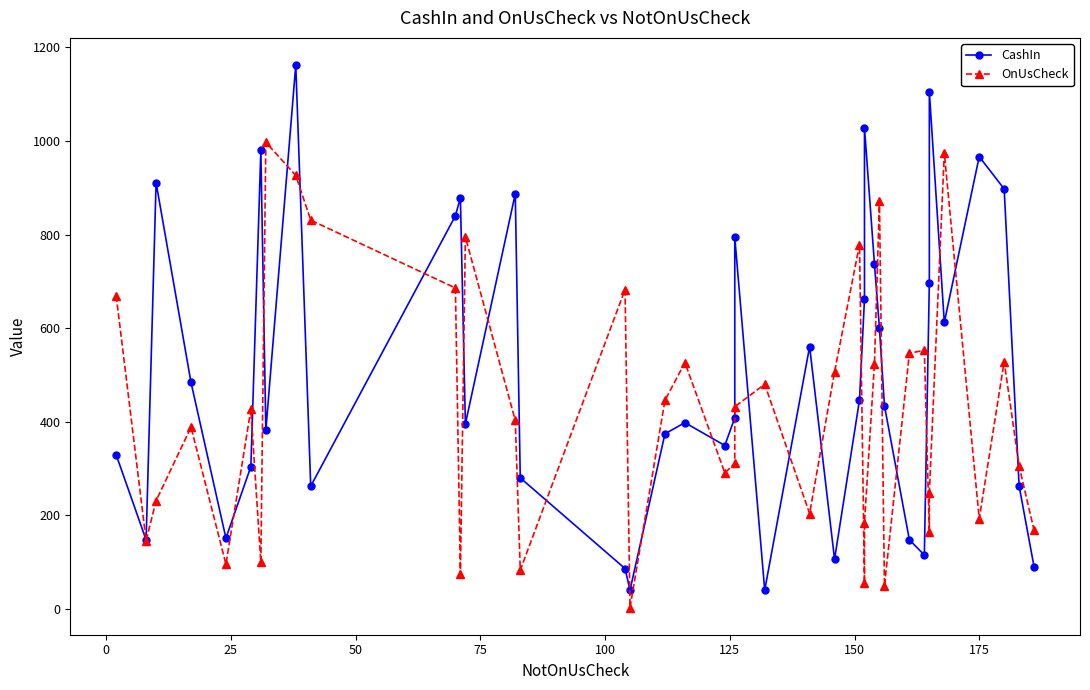

Count the number of data series in this chart.

2